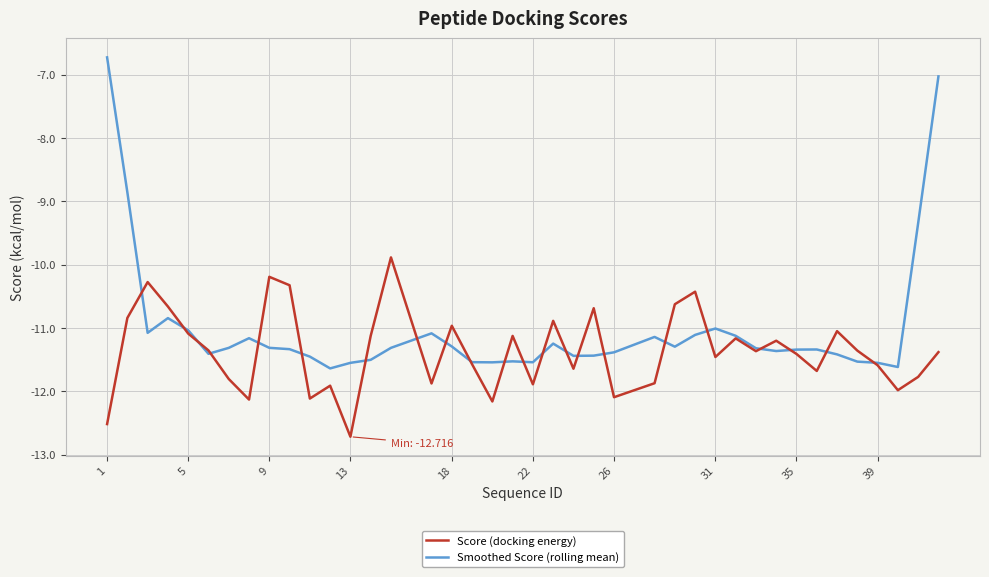

Which series has the largest range (max minus min)?

Smoothed Score (rolling mean)